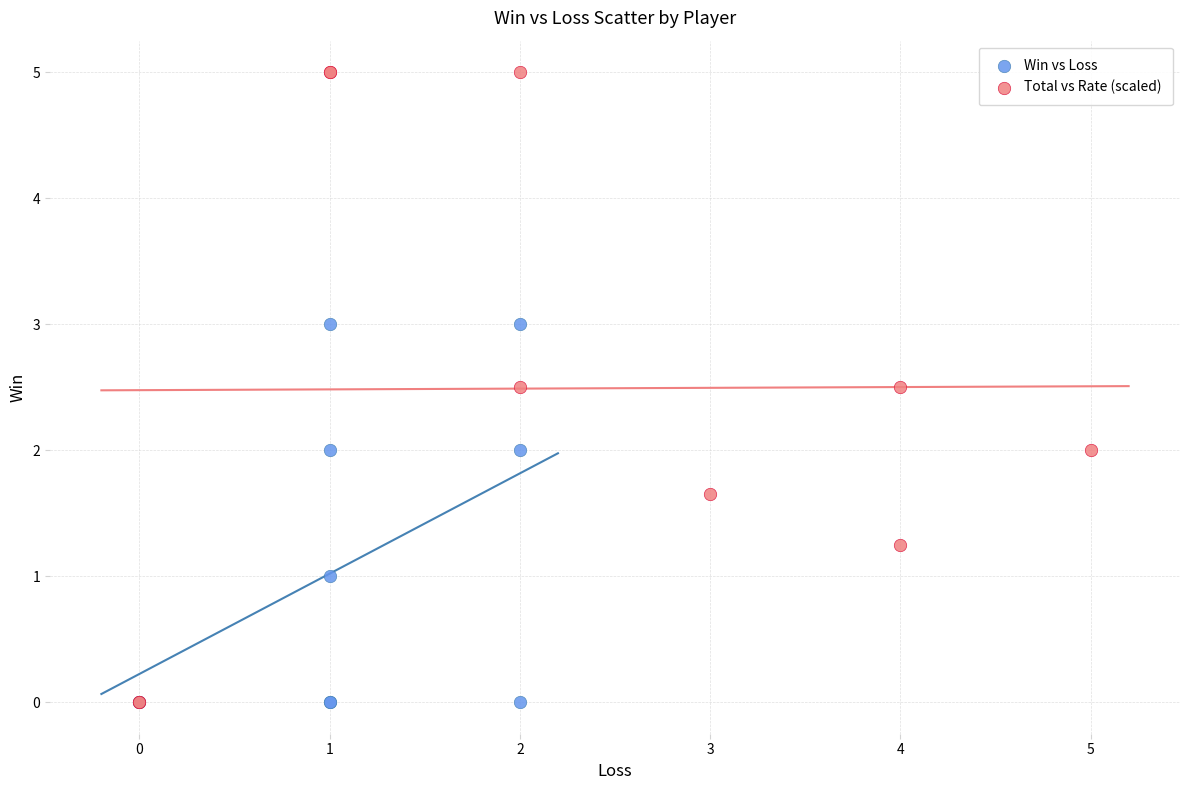

Which series contains the highest Y value?

Total vs Rate (scaled)